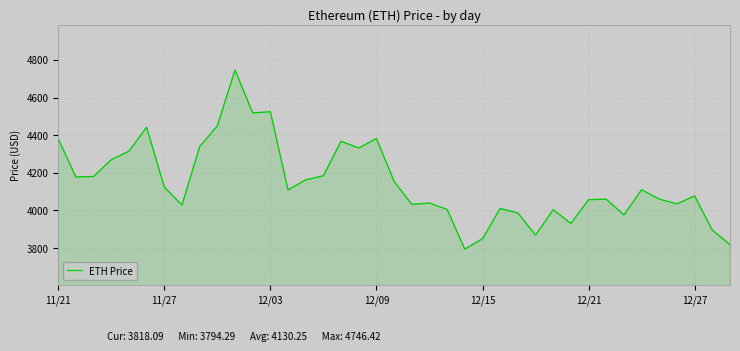

What is the difference between the maximum and minimum values?

952.1